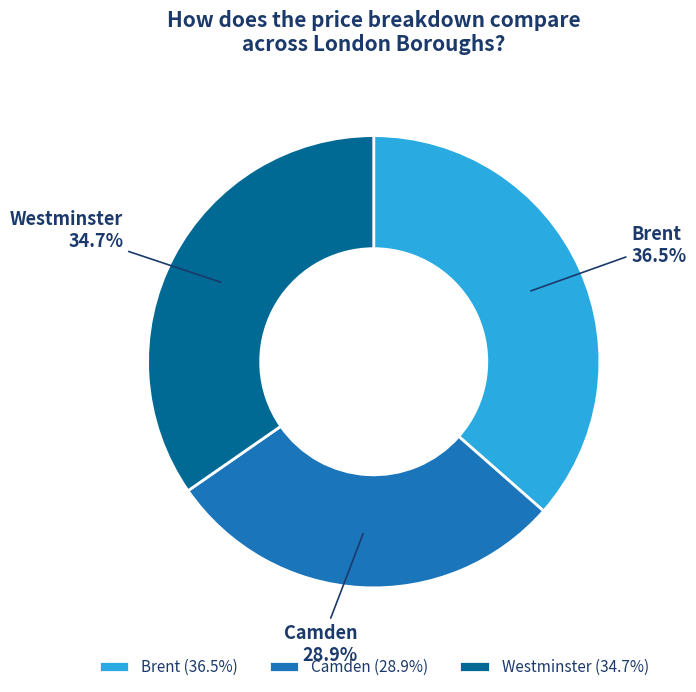

To the nearest percent, what percentage of the pie is Camden?

29%